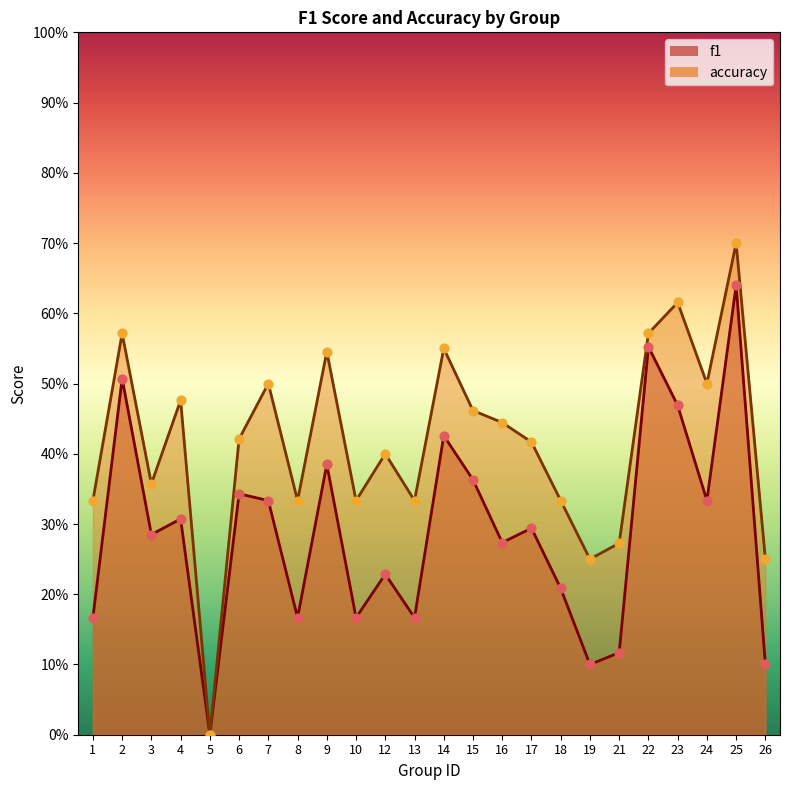

Is the value of f1 at 19 greater than the value of accuracy at 5?

Yes